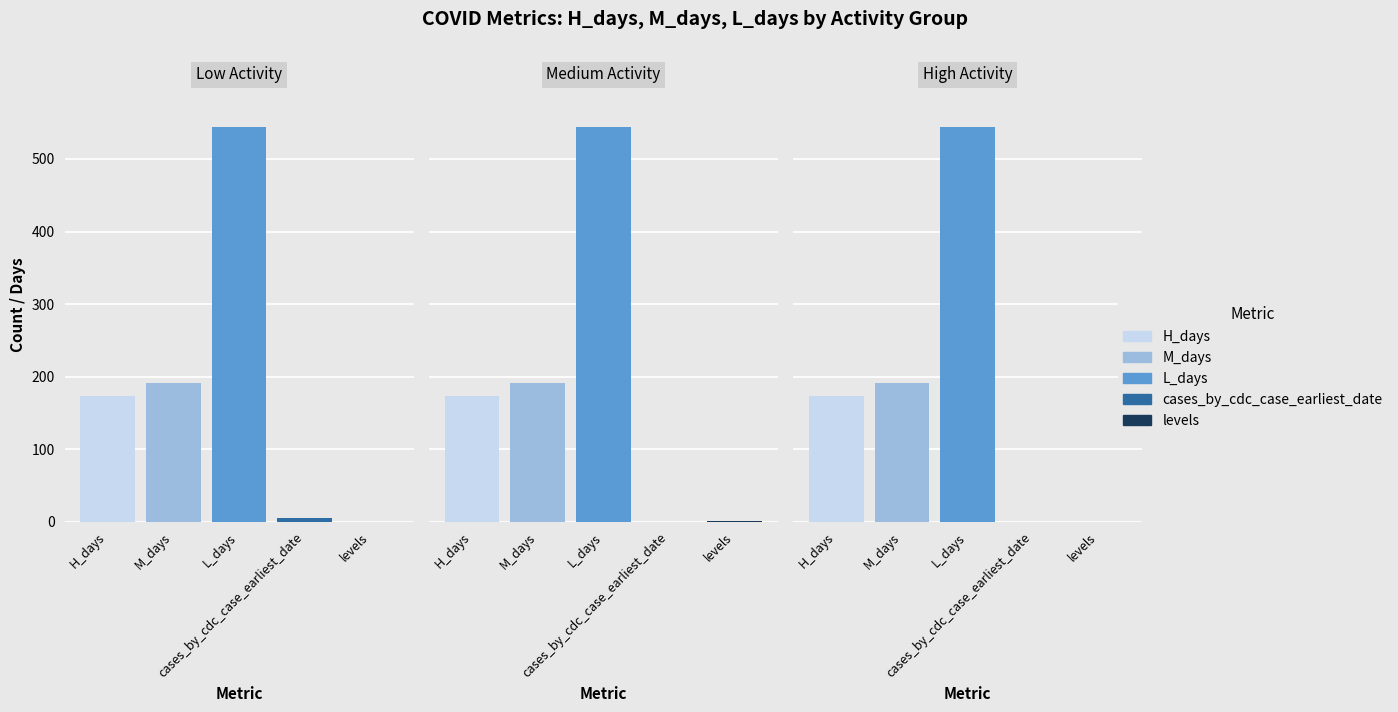

List the series in order of their peak value, lowest first.

levels, cases_by_cdc_case_earliest_date, H_days, M_days, L_days